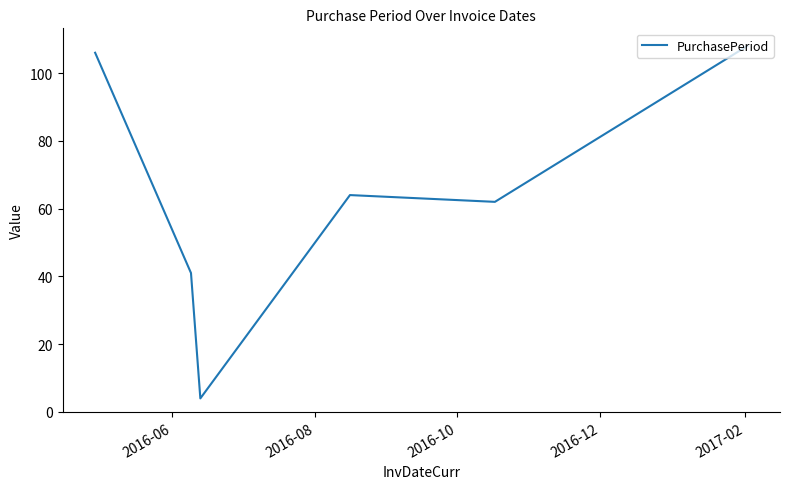

What is the difference between the second highest and second lowest values?

65